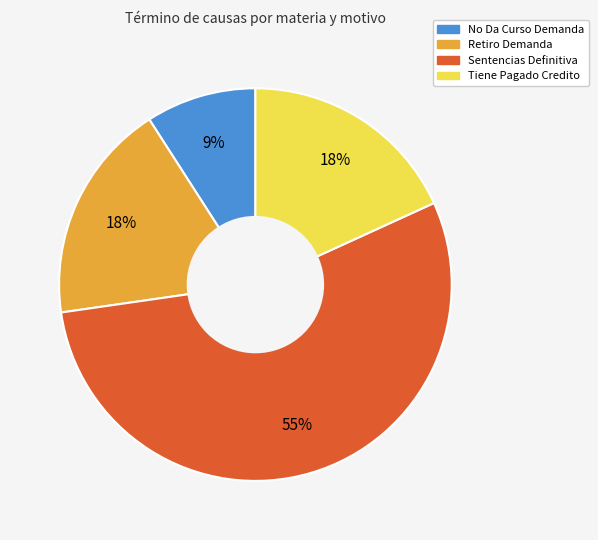

Count the number of slices in the pie.

4